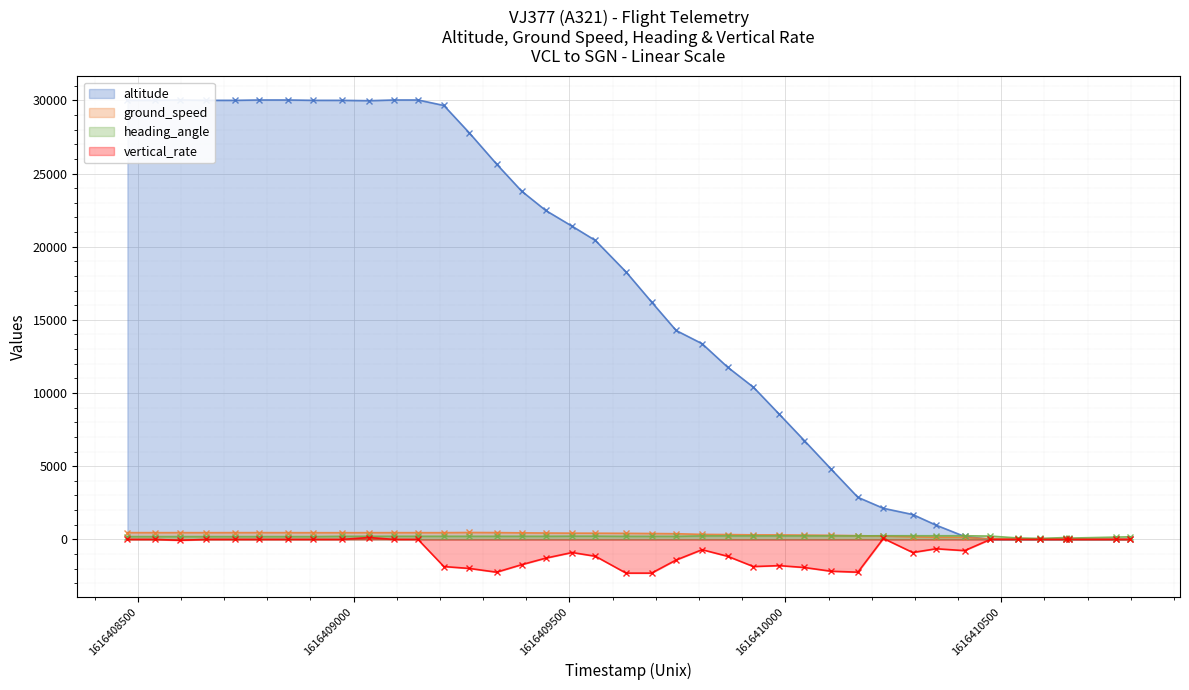

What is the minimum value for vertical_rate?

-2304